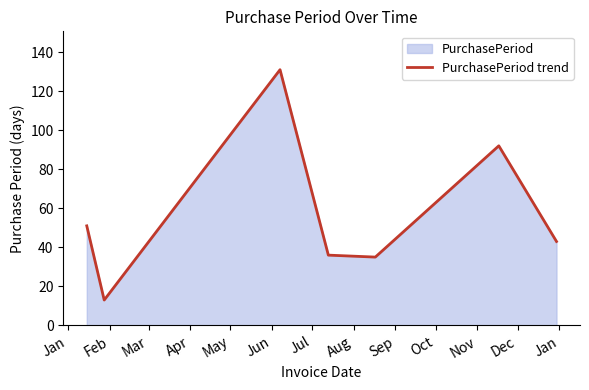

What is the average value?

57